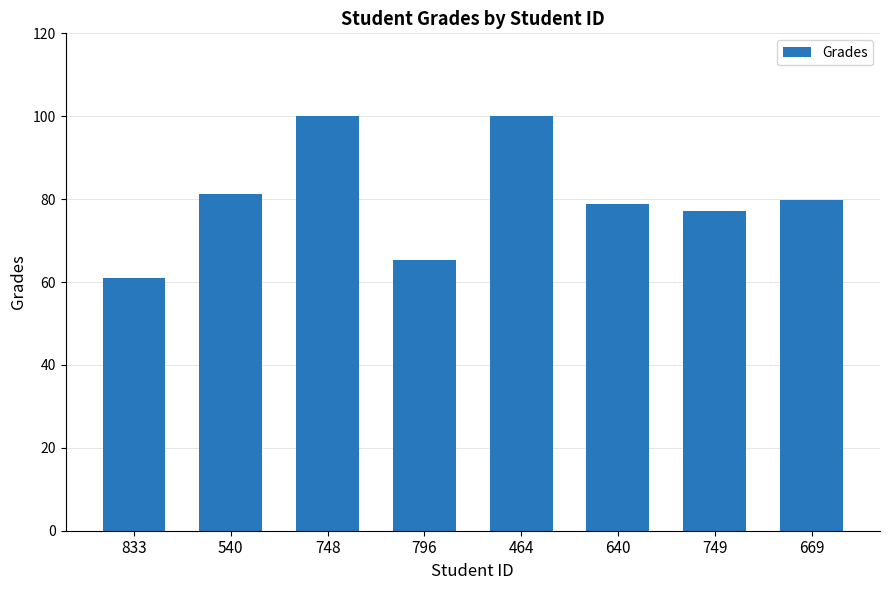

The value at 464 is 36.9. True or false?

False